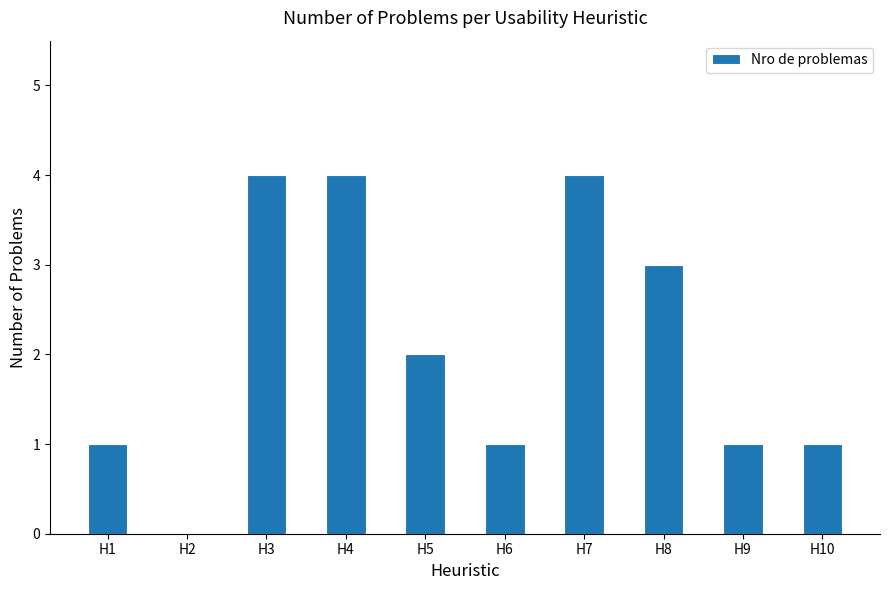

Reading left to right, extract all data points from this chart.

1	0	4	4	2	1	4	3	1	1